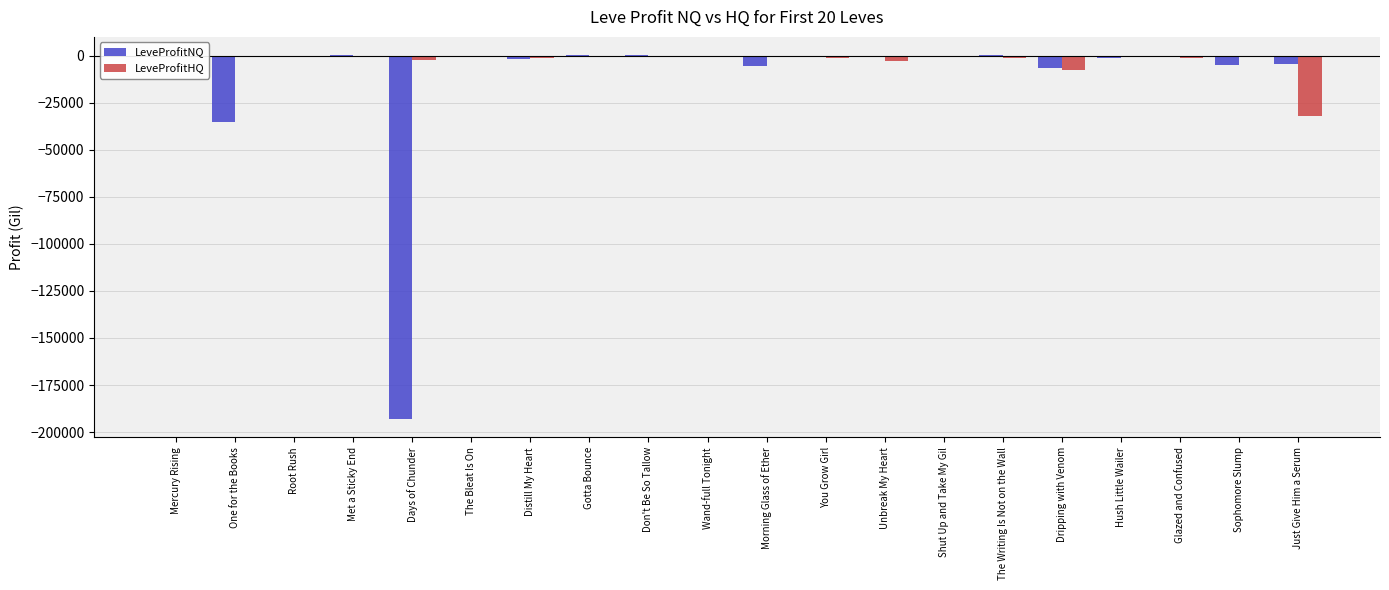

Does the chart contain stacked bars?

No